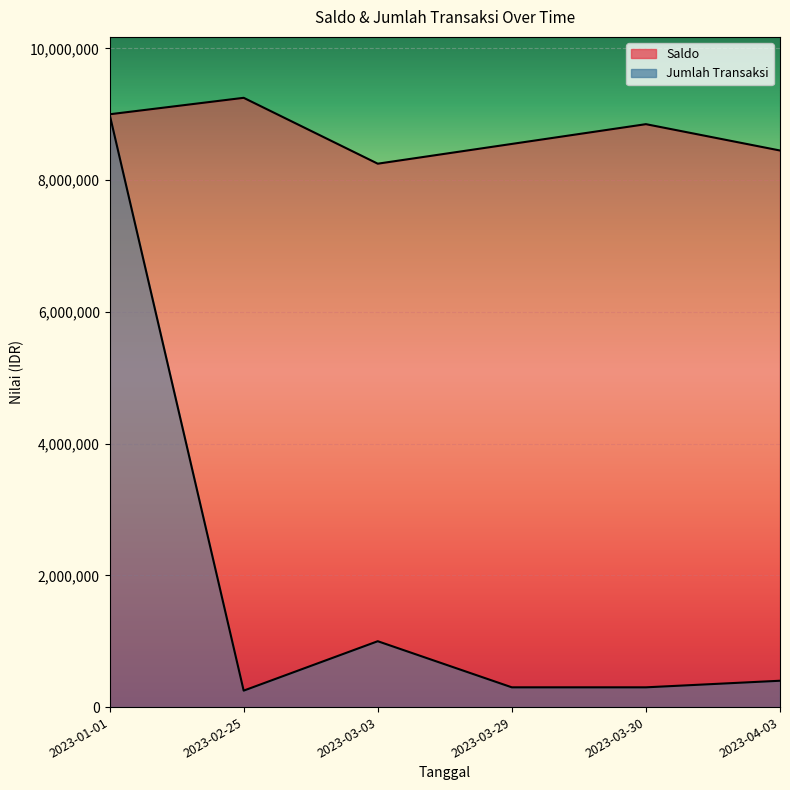

What is the label of the 4th point from the right?

2023-03-03